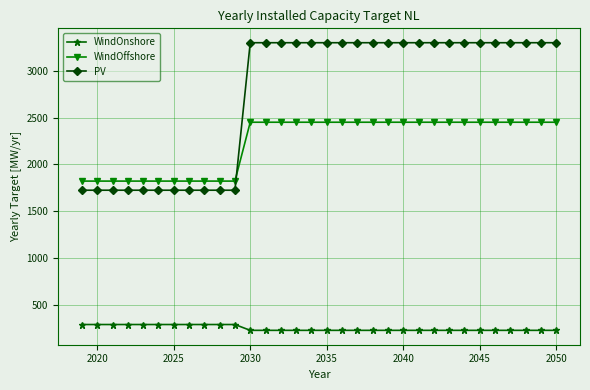

Which series has the largest range (max minus min)?

PV